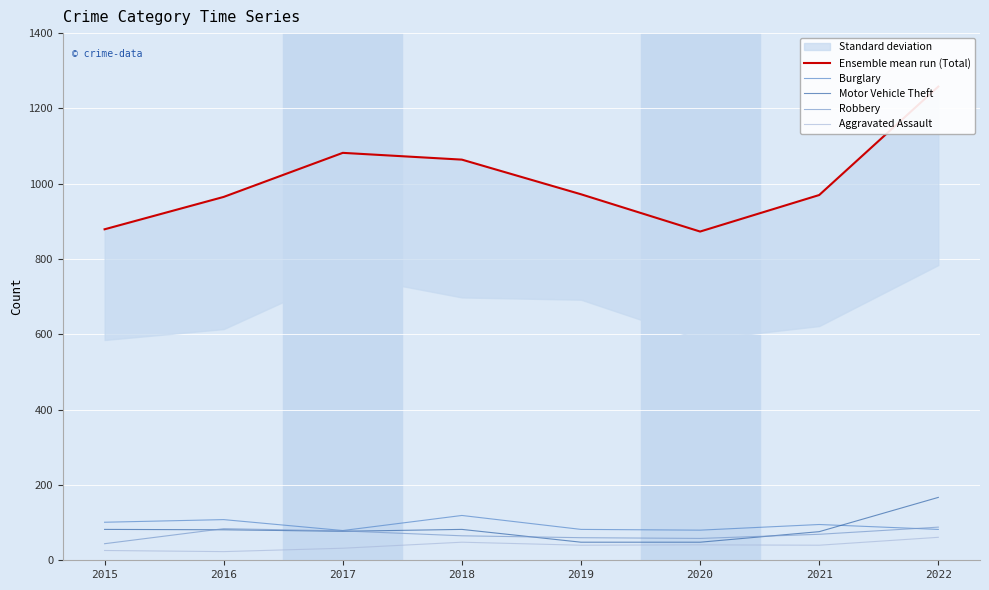

Which label corresponds to the largest value in the chart?

2022